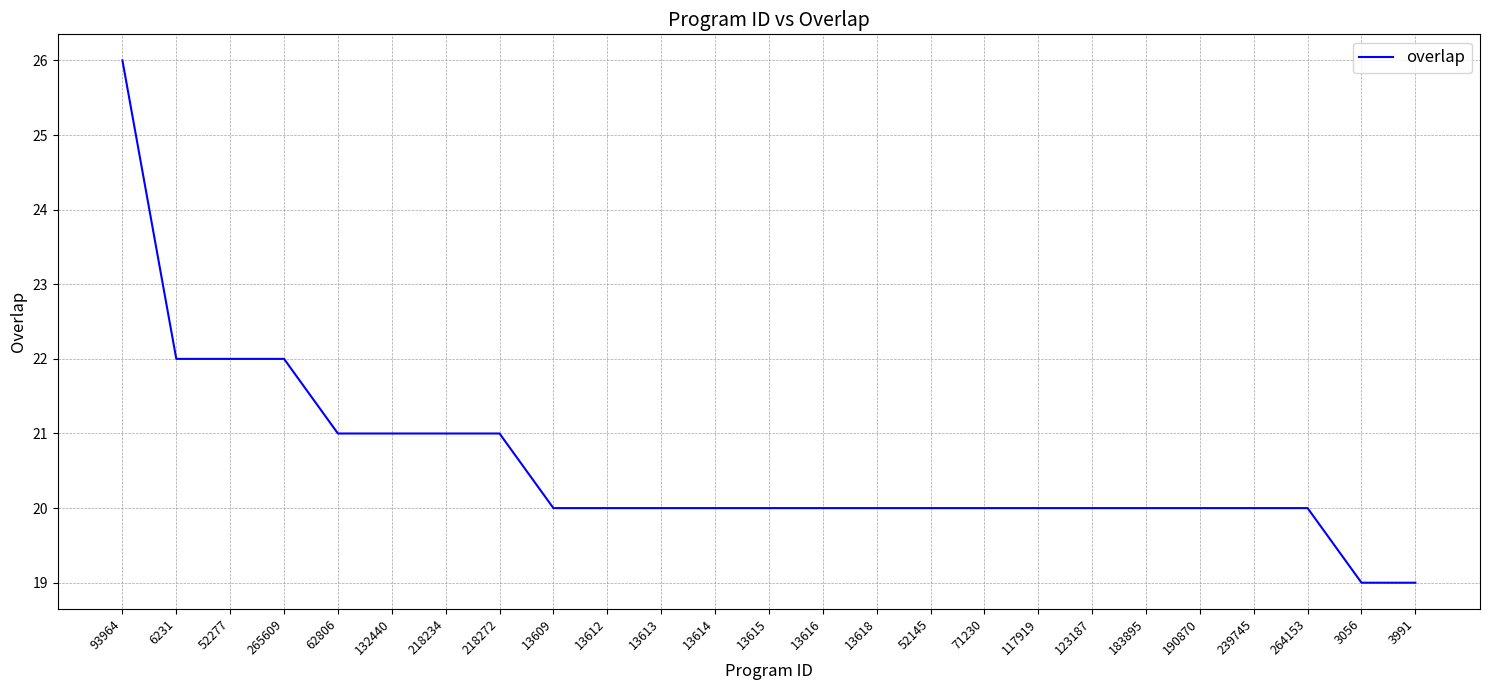

What value does the data have at 218234?

21